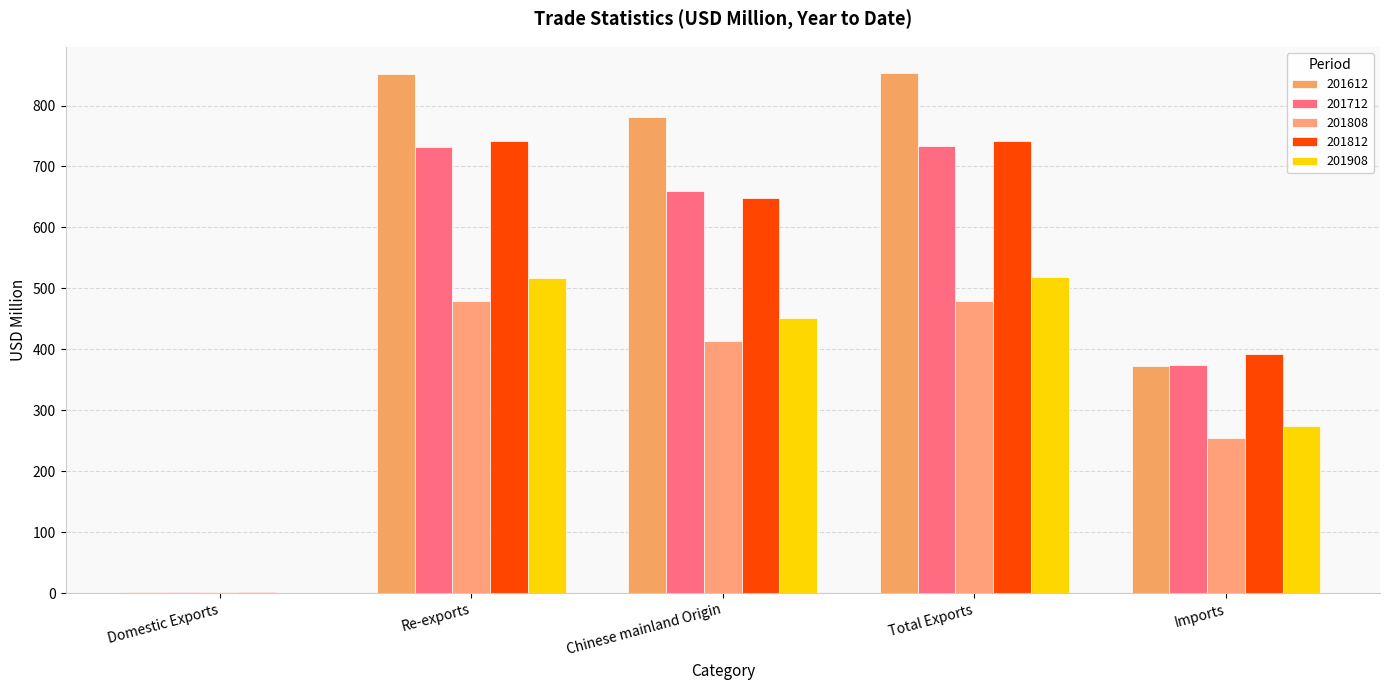

At how many categories does at least one series exceed 615?

3